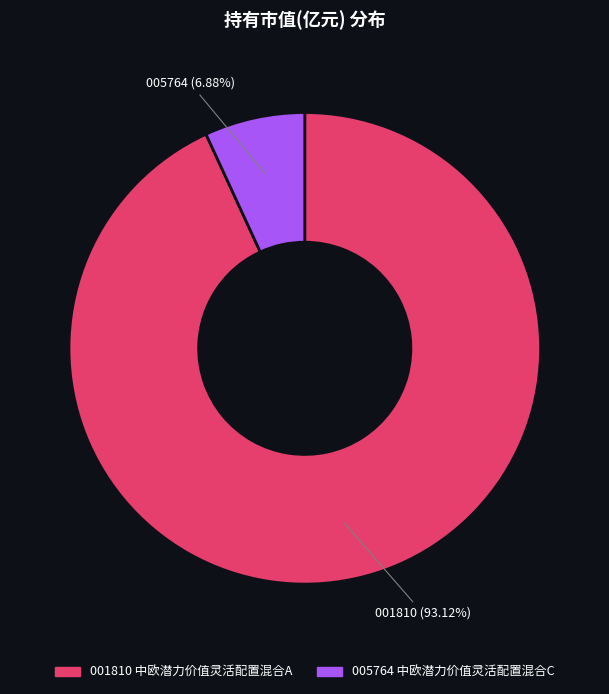

Is there any slice that represents more than half of the pie?

Yes